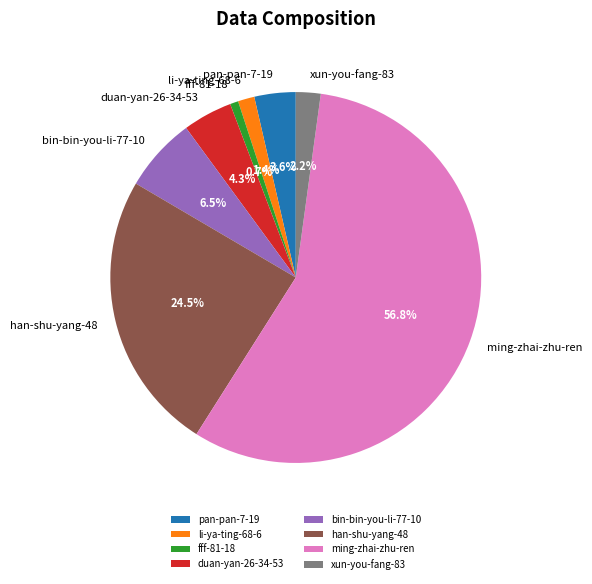

Rank the categories by value from highest to lowest.

ming-zhai-zhu-ren, han-shu-yang-48, bin-bin-you-li-77-10, duan-yan-26-34-53, pan-pan-7-19, xun-you-fang-83, li-ya-ting-68-6, fff-81-18